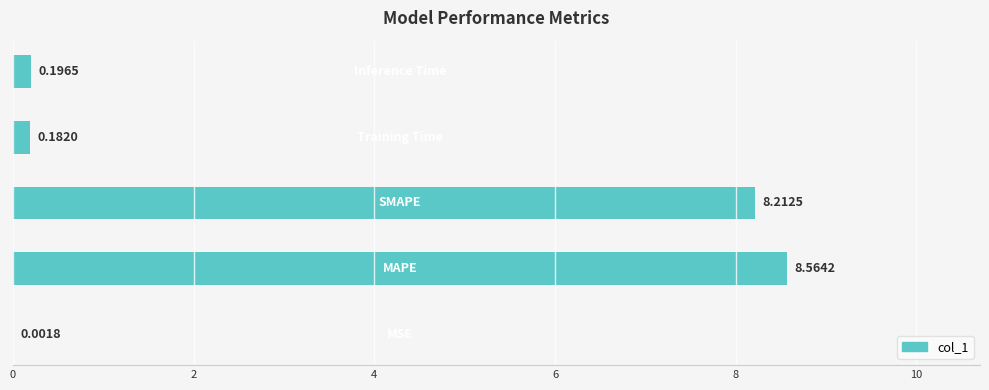

What is the sum of all values?

17.2